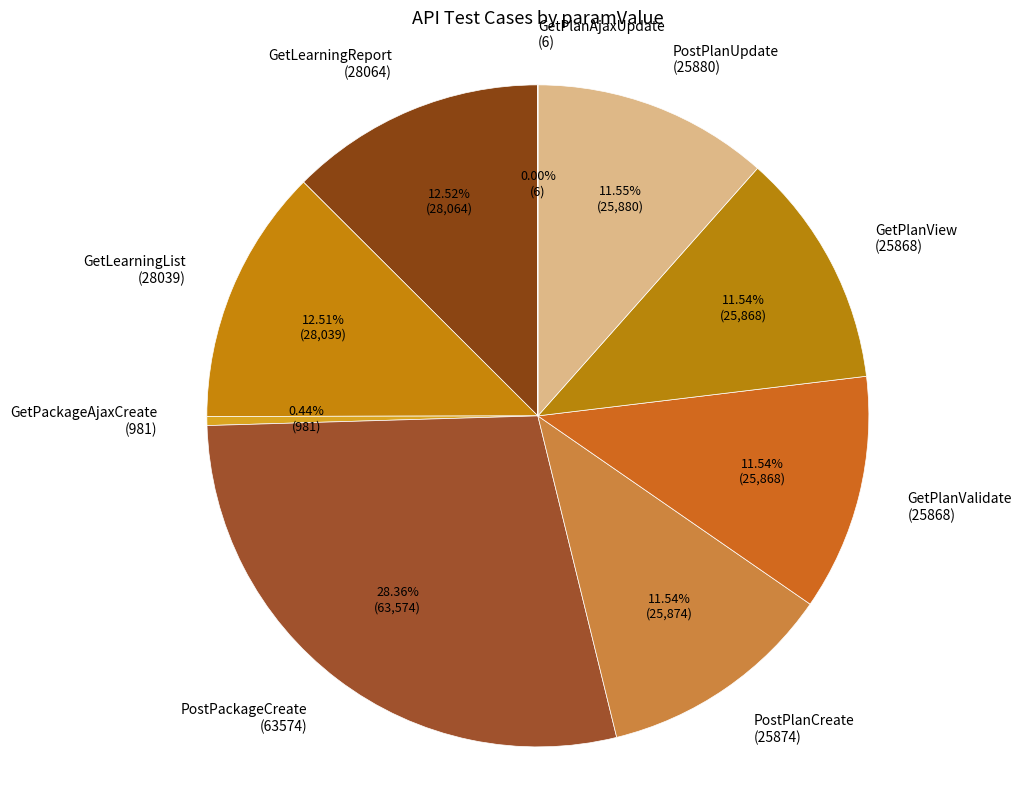

Do GetPackageAjaxCreate (981) and PostPackageCreate (63574) together represent more than half of the pie?

No